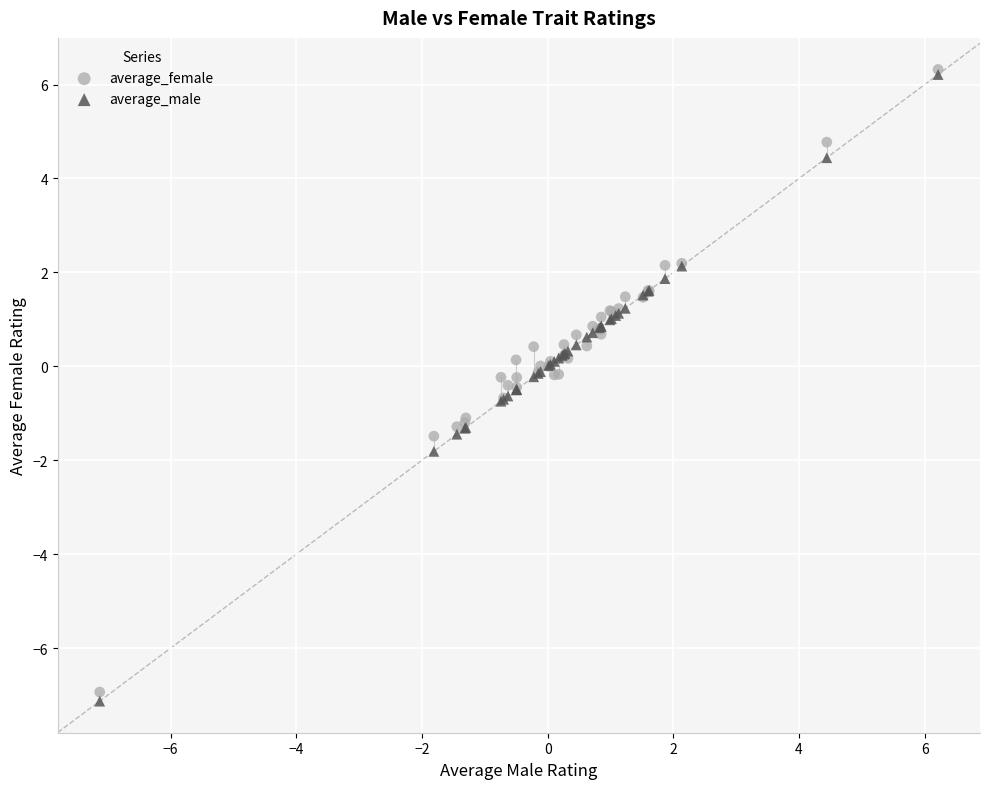

What are all the series names shown in the legend?

average_female, average_male